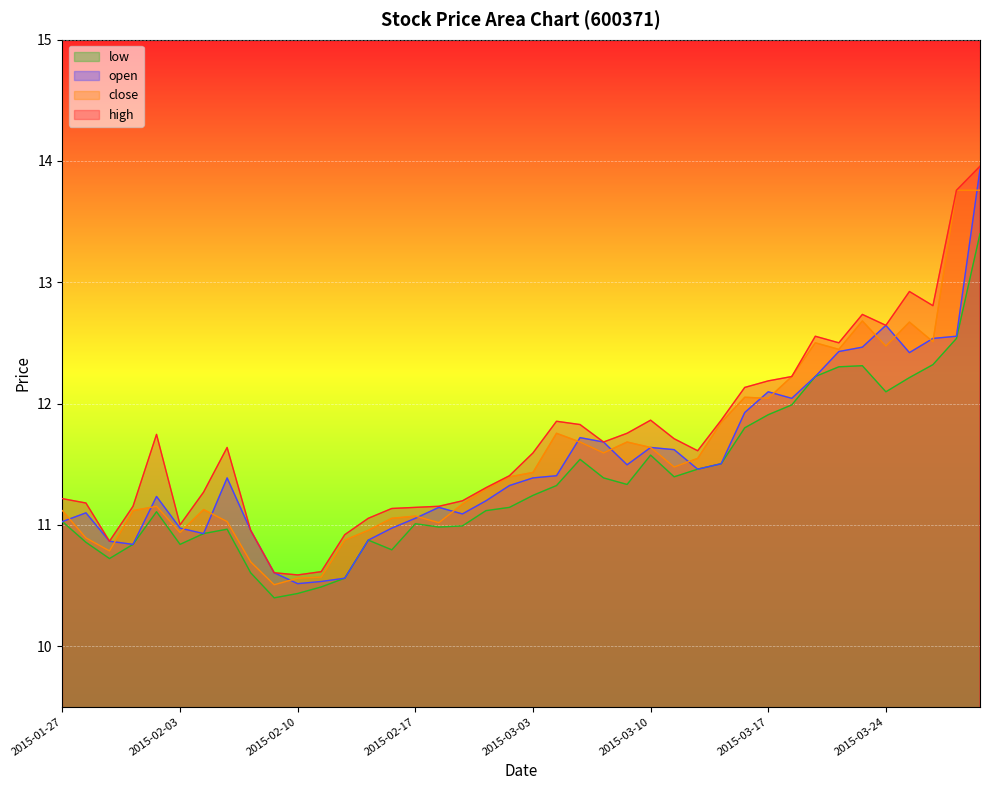

Read the high value at 2015-01-27.

11.2